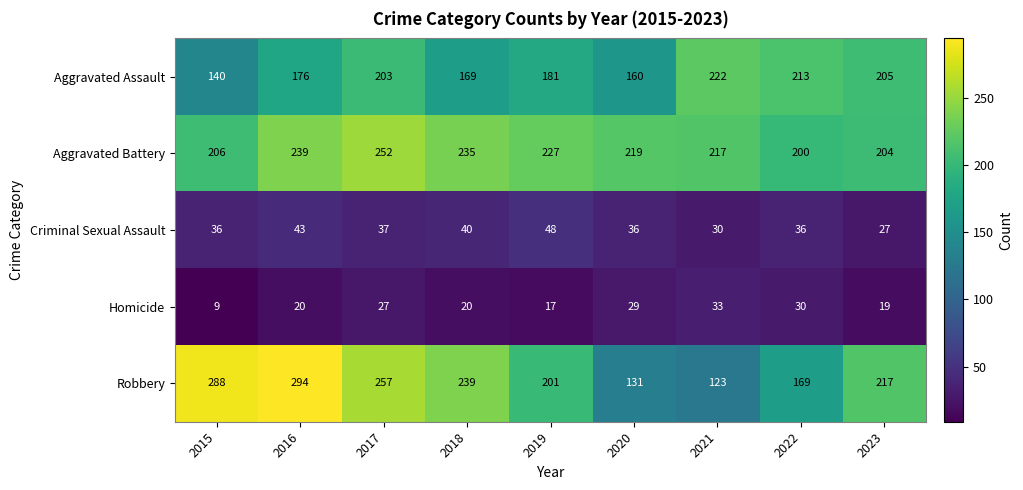

What is the greatest value displayed?

294